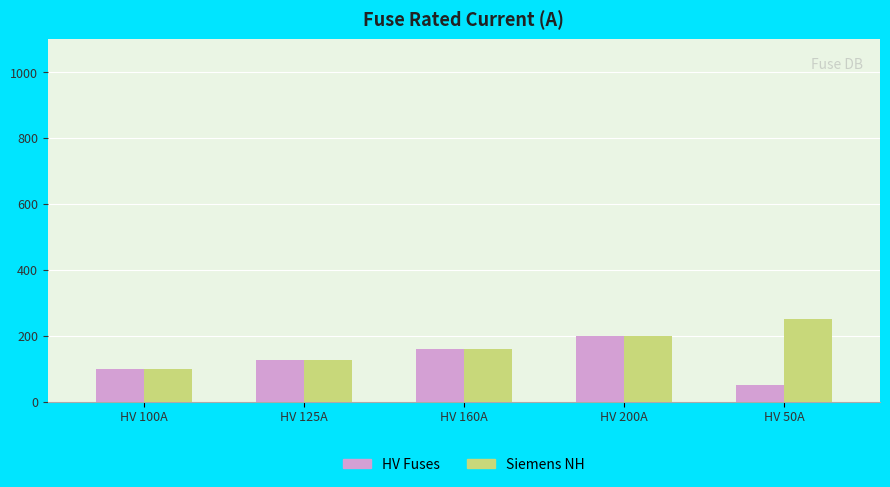

List the series in order of their peak value, highest first.

Siemens NH, HV Fuses